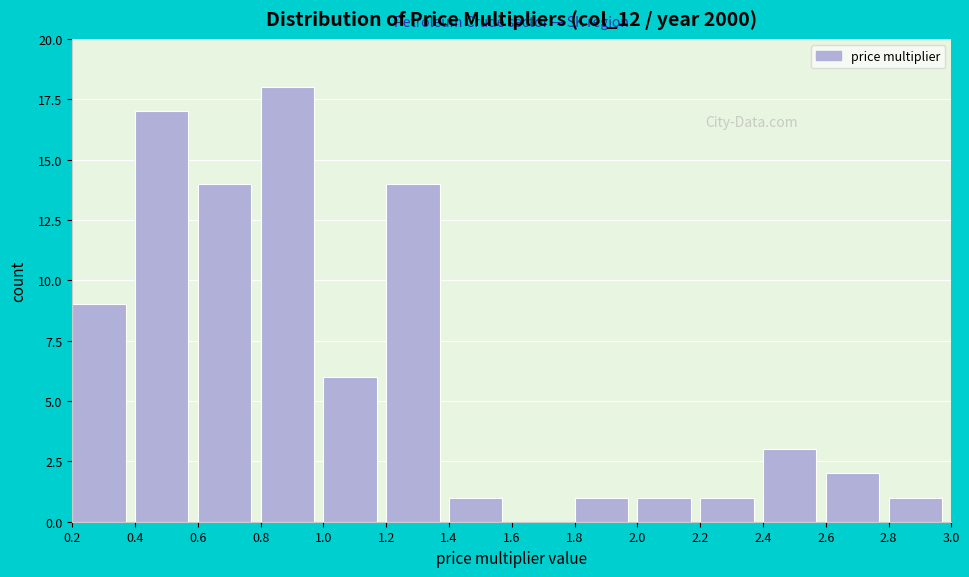

How tall is the bar that spans 0.8 to 1.0 on the x-axis? The values are not printed on the chart, so give them approximately, as read against the axis.

18